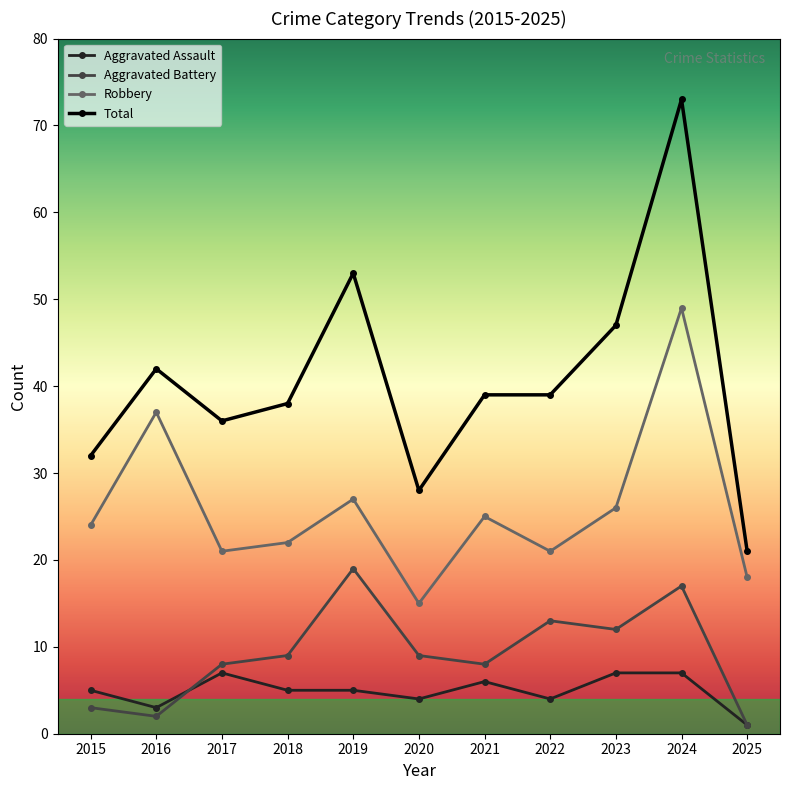

Reading right to left, list all the values displayed in this chart.

Aggravated Assault: 1	7	7	4	6	4	5	5	7	3	5
Aggravated Battery: 1	17	12	13	8	9	19	9	8	2	3
Robbery: 18	49	26	21	25	15	27	22	21	37	24
Total: 21	73	47	39	39	28	53	38	36	42	32